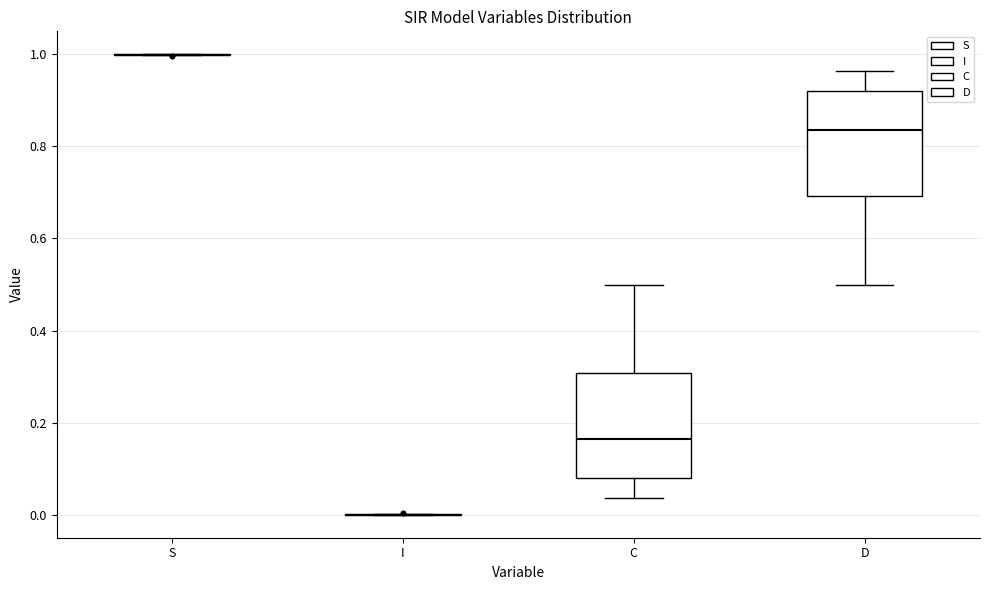

Where is the upper edge of the box for D on the y-axis? The values are not printed on the chart, so give them approximately, as read against the axis.

0.92